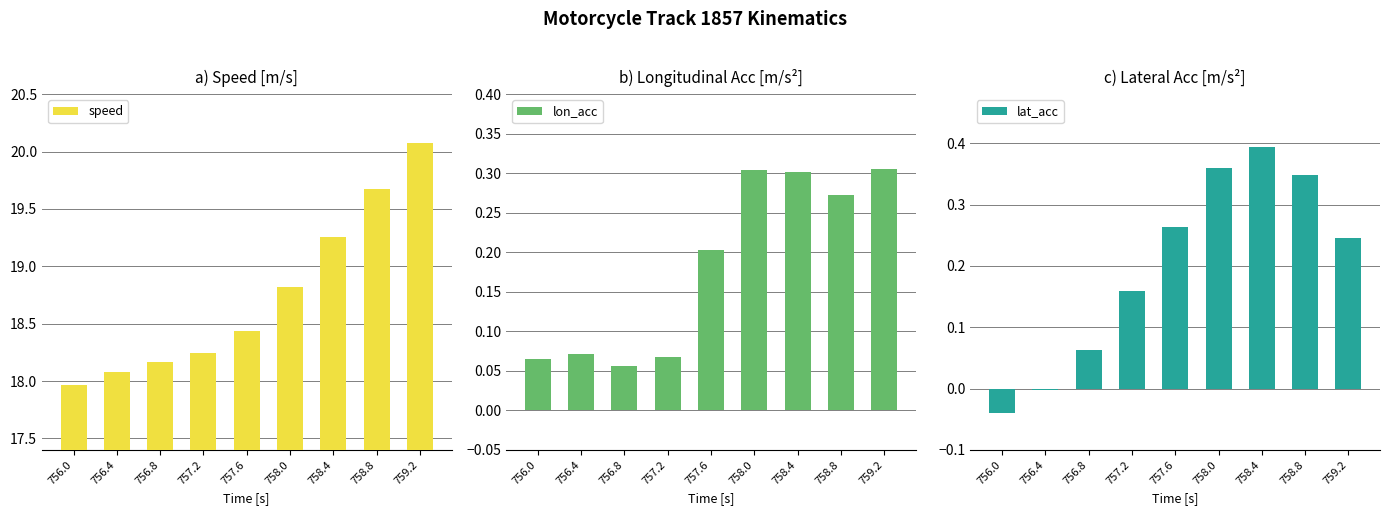

What is the label of the 1st bar from the left?

756.0